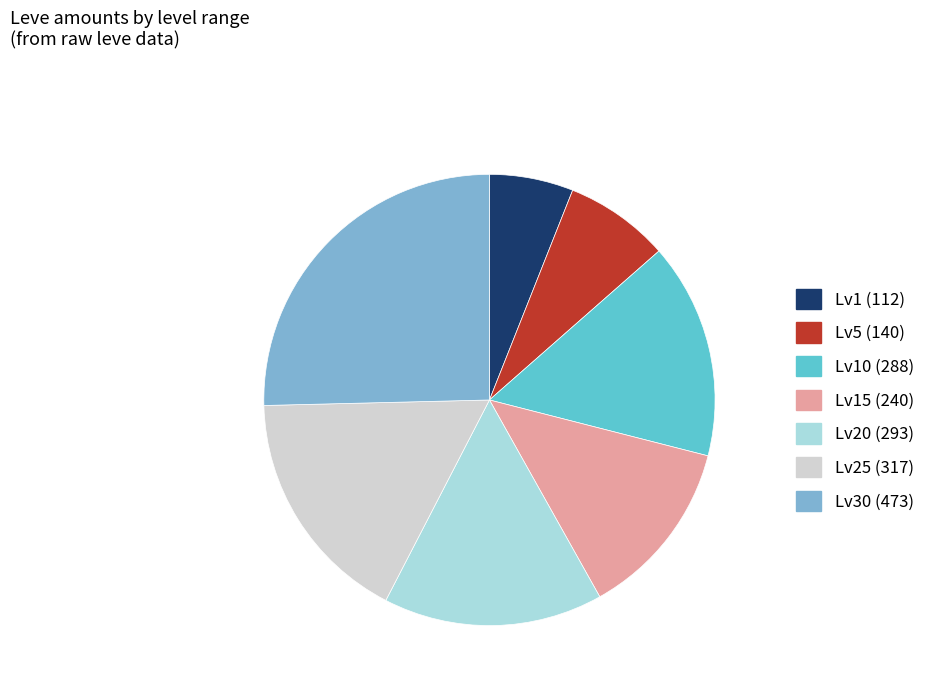

True or false: Lv20 (293) accounts for 16% of the total.

True